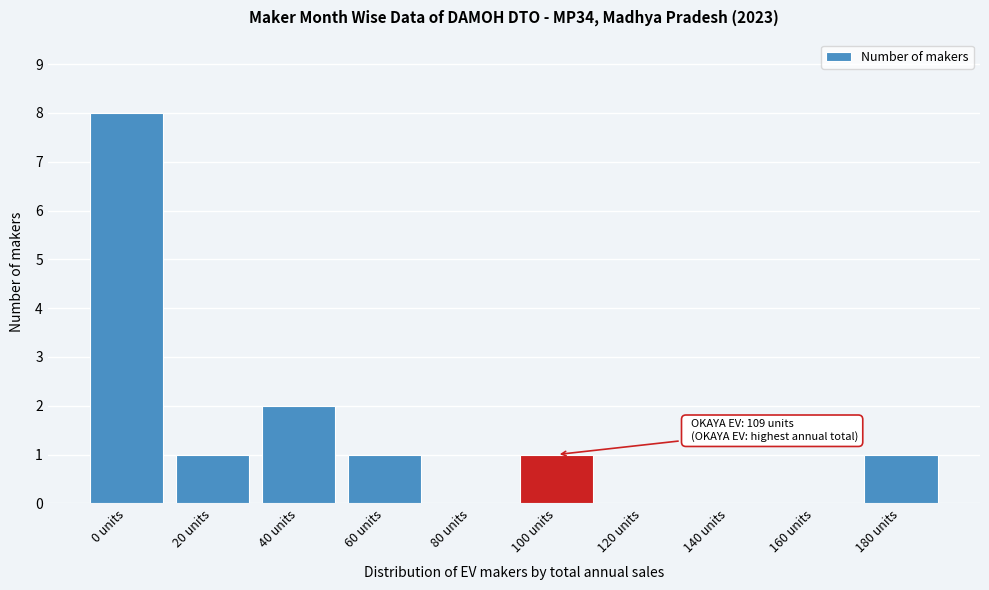

Reading left to right, extract all data points from this chart.

0 units=8	20 units=1	40 units=2	60 units=1	80 units=0	100 units=1	120 units=0	140 units=0	160 units=0	180 units=1